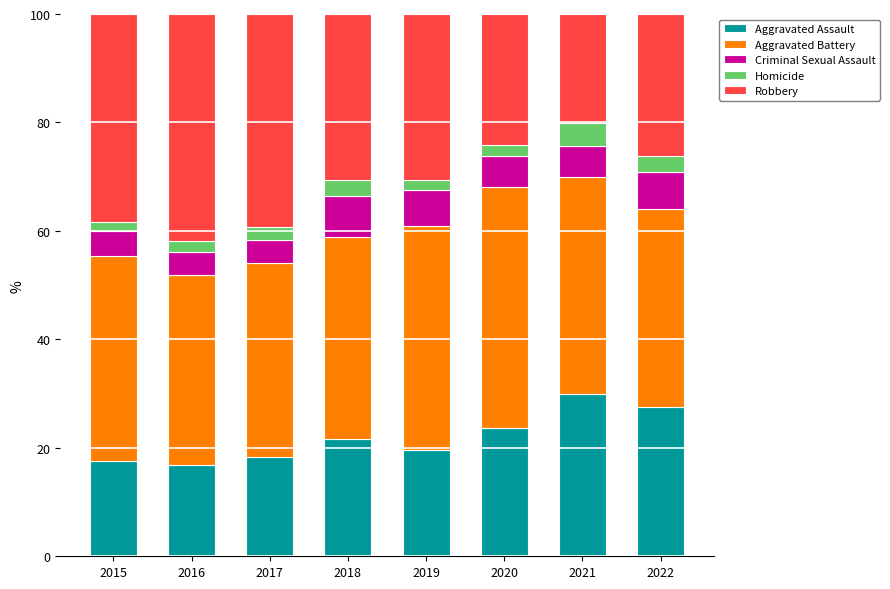

What is the difference between the second highest and minimum values in the Aggravated Assault series?

10.7